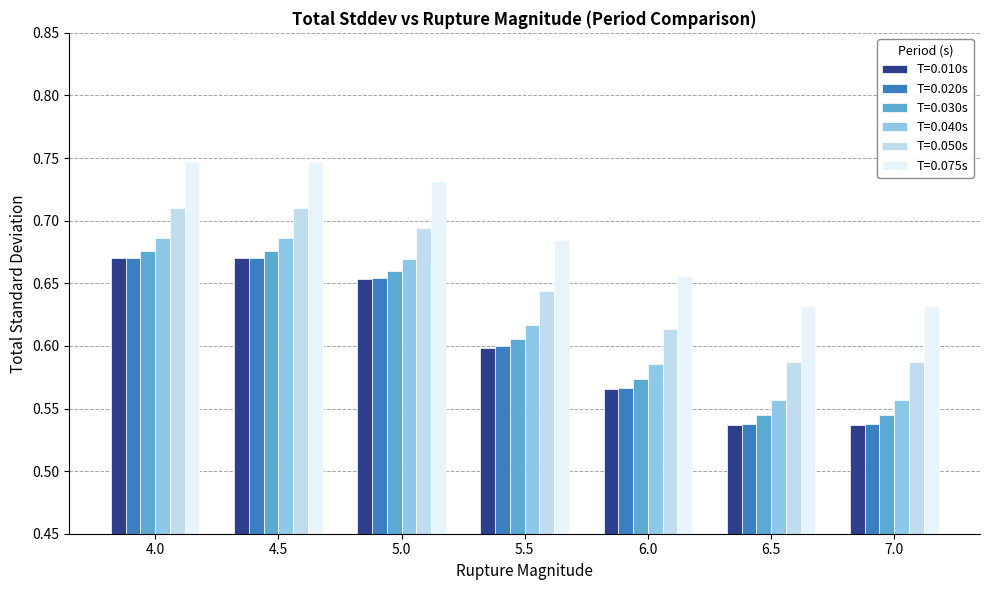

Which series has the largest total across all categories?

T=0.075s